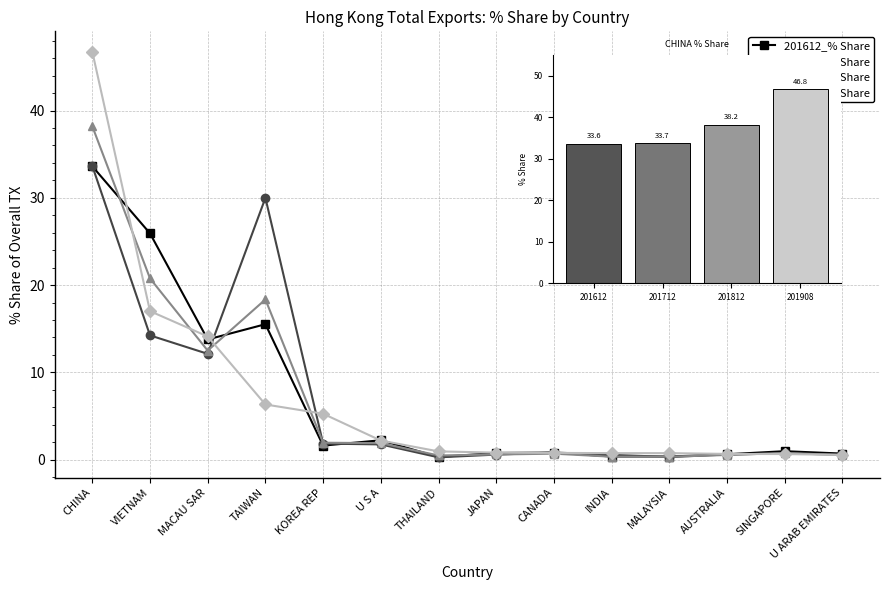

What position from the left is JAPAN?

8